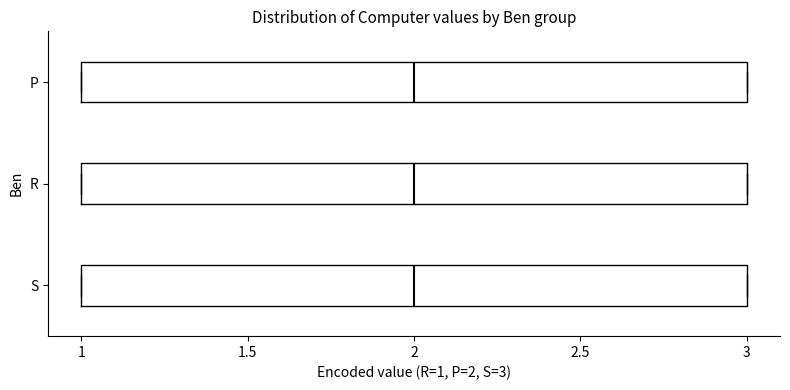

Where does the median line of the box for R sit on the x-axis? The values are not printed on the chart, so give them approximately, as read against the axis.

2